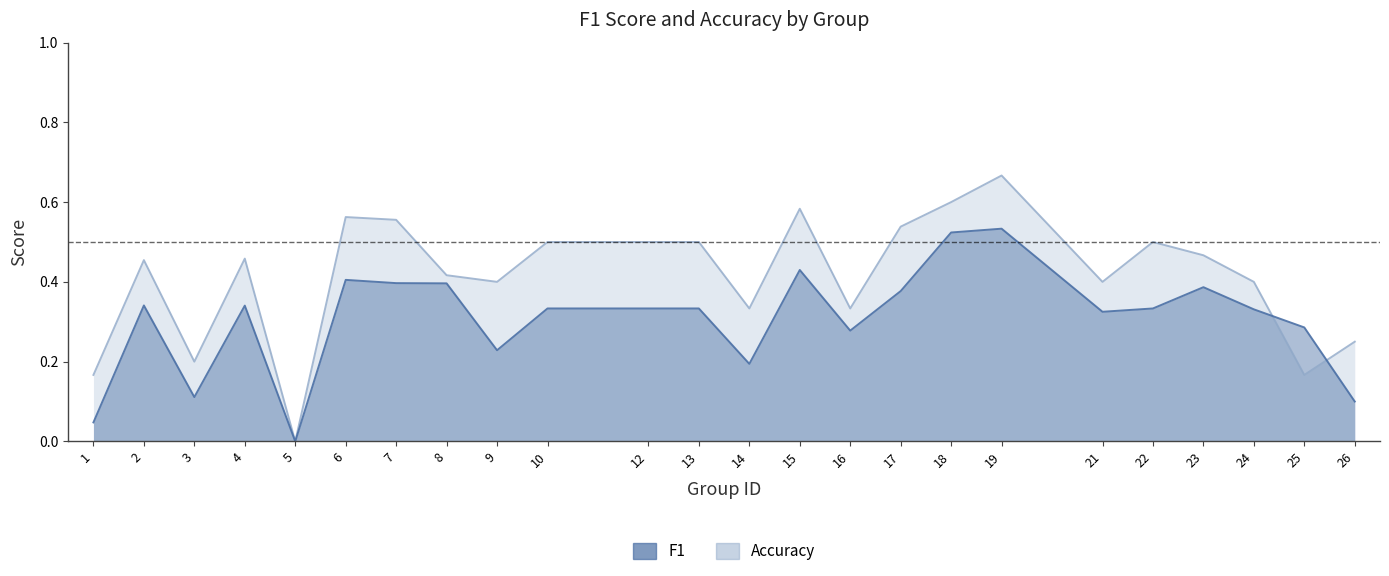

At how many categories does at least one series exceed 0?

23